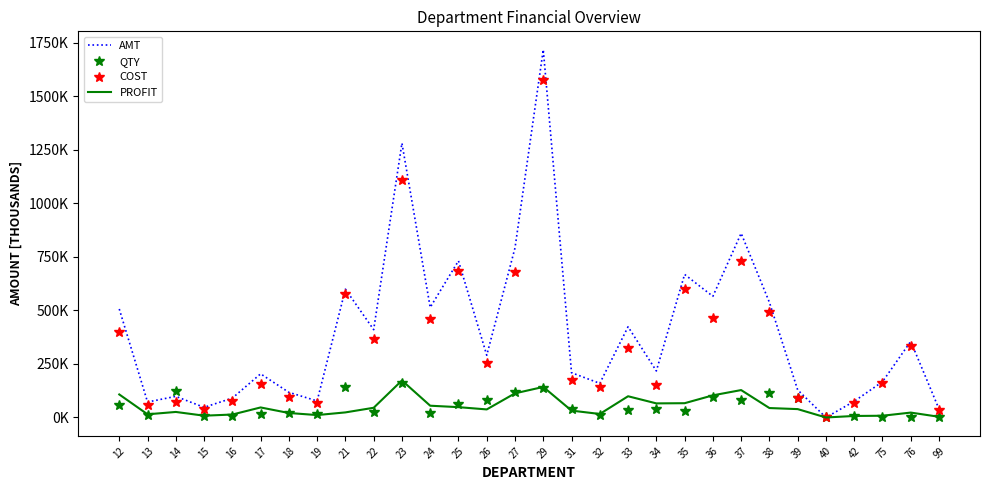

Reading left to right, list all the values displayed in this chart.

AMT: 12=506956.0	13=72264.4	14=98703.8	15=47356.3	16=90554.4	17=203991.5	18=117522.0	19=77200.0	21=599567.8	22=410419.8	23=1282065.4	24=514481.9	25=731924.7	26=290805.6	27=792415.4	29=1718559.6	31=209205.0	32=159463.2	33=423951.2	34=217514.7	35=668518.5	36=566250.5	37=860685.2	38=537973.3	39=128874.8	40=39.7	42=75633.0	75=167070.1	76=355809.0	99=39388.9
QTY: 12=57515.0	13=10255.7	14=122626.0	15=6056.0	16=4798.0	17=16654.0	18=23154.0	19=15337.0	21=141319.0	22=27128.2	23=163033.5	24=22318.2	25=63028.0	26=79511.0	27=118748.3	29=140101.0	31=37959.7	32=12703.6	33=33039.6	34=40713.4	35=31964.7	36=95595.2	37=83840.8	38=113975.1	39=92310.5	40=10.0	42=4929.7	75=302.0	76=1911.0	99=26.0
COST: 12=399325.2	13=57381.0	14=72823.4	15=38928.5	16=76769.2	17=157081.8	18=96551.4	19=65887.4	21=575800.2	22=364986.0	23=1109040.9	24=459474.0	25=683622.9	26=253099.0	27=679533.8	29=1575825.7	31=177059.2	32=143058.2	33=324722.5	34=151609.1	35=601775.0	36=462747.1	37=732601.1	38=493842.2	39=89724.4	40=33.0	42=68526.9	75=158905.0	76=332871.8	99=36141.5
PROFIT: 12=107630.8	13=14883.4	14=25880.4	15=8427.8	16=13785.3	17=46909.6	18=20970.6	19=11312.6	21=23767.5	22=45433.8	23=173024.5	24=55007.9	25=48301.8	26=37706.6	27=112881.6	29=142733.9	31=32145.9	32=16405.0	33=99228.7	34=65905.6	35=66743.5	36=103503.4	37=128084.1	38=44131.0	39=39150.4	40=6.7	42=7106.1	75=8165.1	76=22937.3	99=3247.4